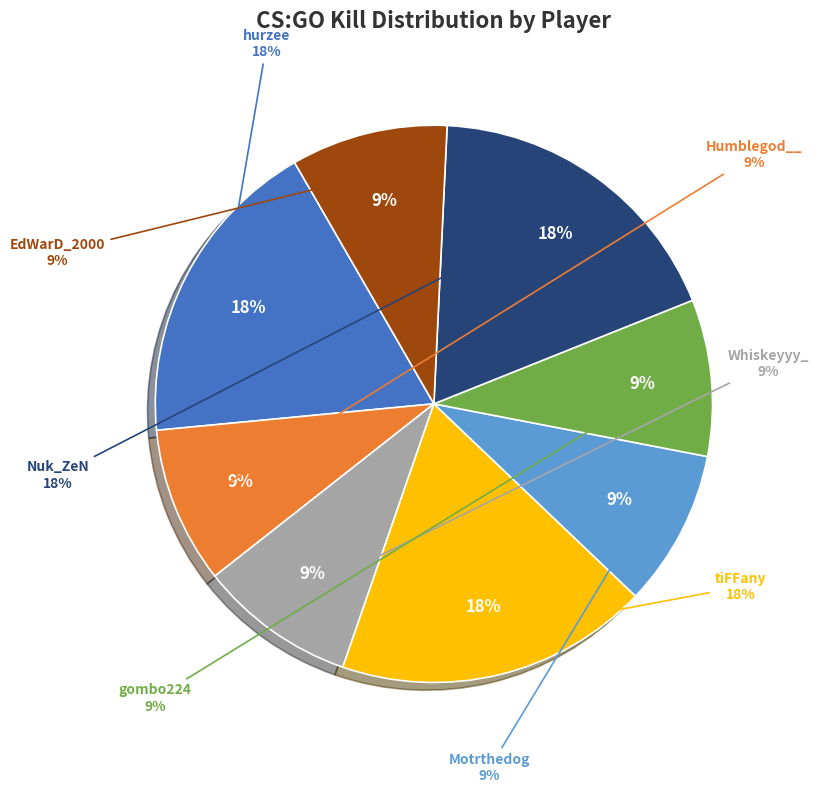

Rank the categories by value from highest to lowest.

hurzee, tiFFany, Nuk_ZeN, Humblegod__, Whiskeyyy_, Motrthedog, gombo224, EdWarD_2000